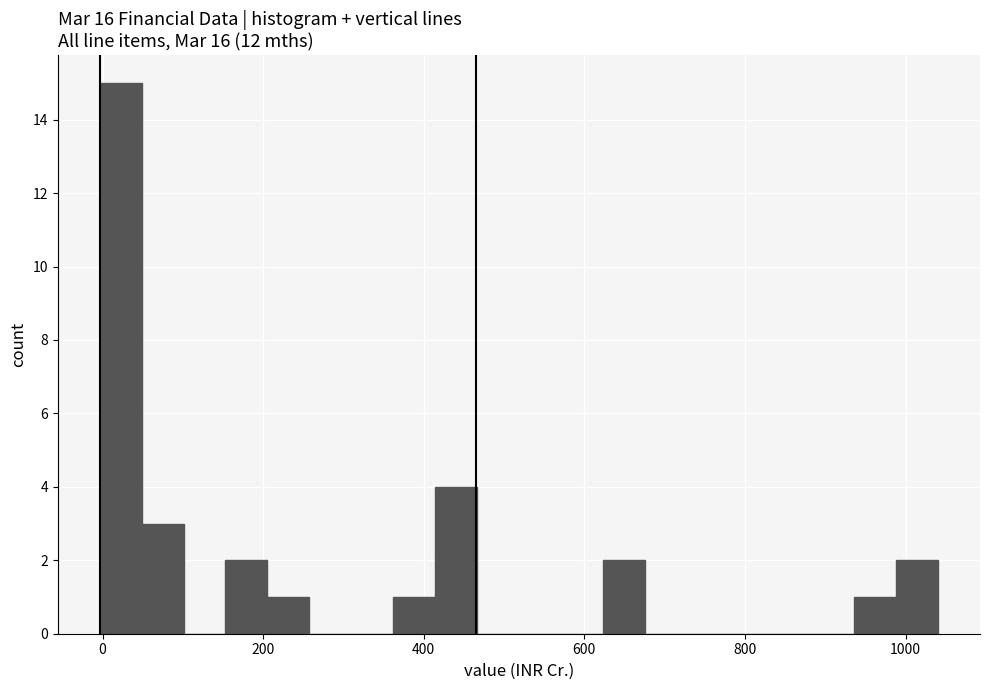

Around what value on the x-axis is the tallest bar? Give the approximate position of its centre, as read against the axis.

20